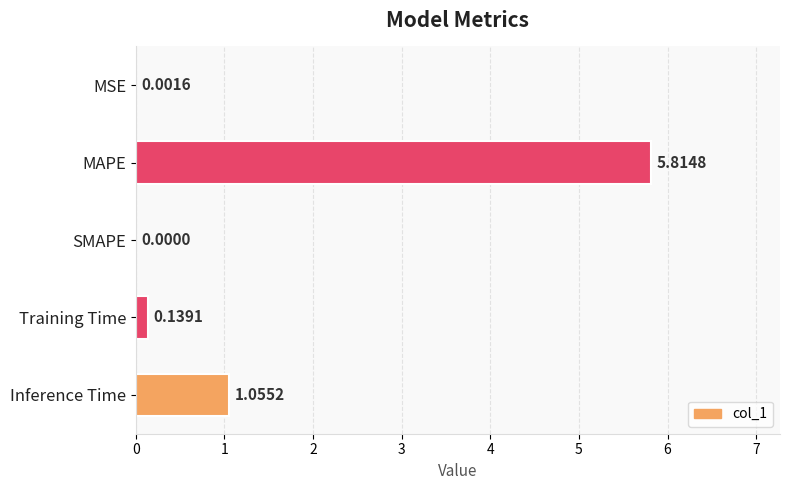

What is the sum of all values?

7.0